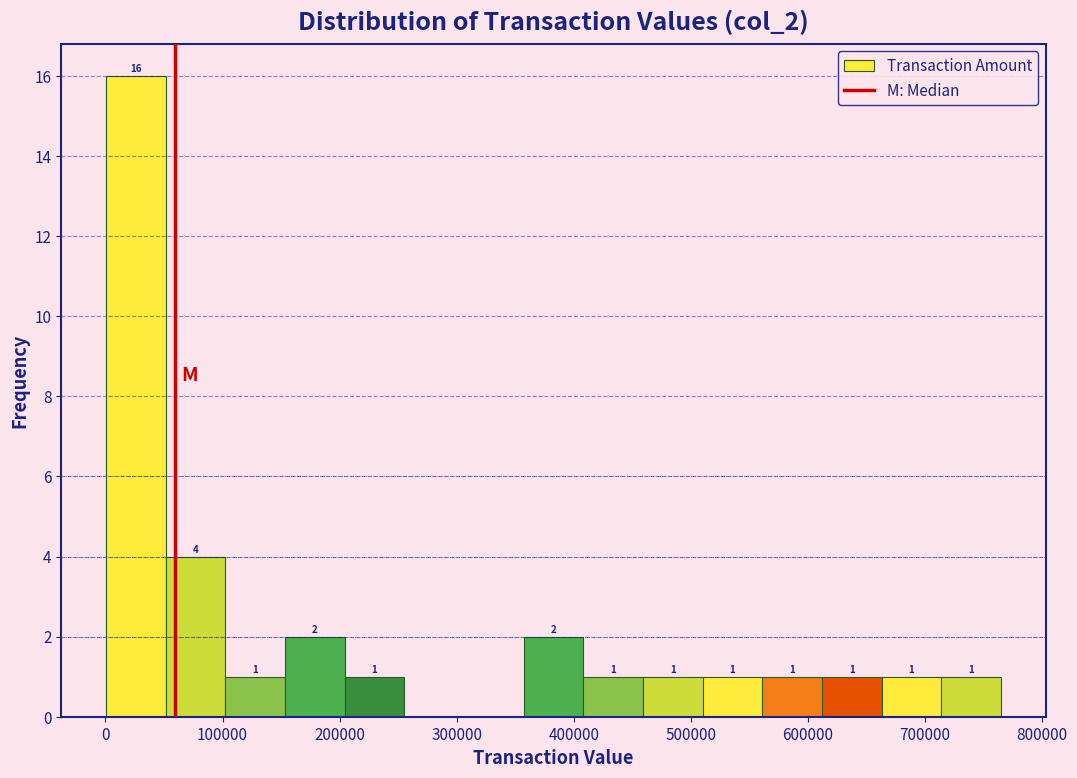

Over which range of the x-axis is the bar tallest?

0 to 50000